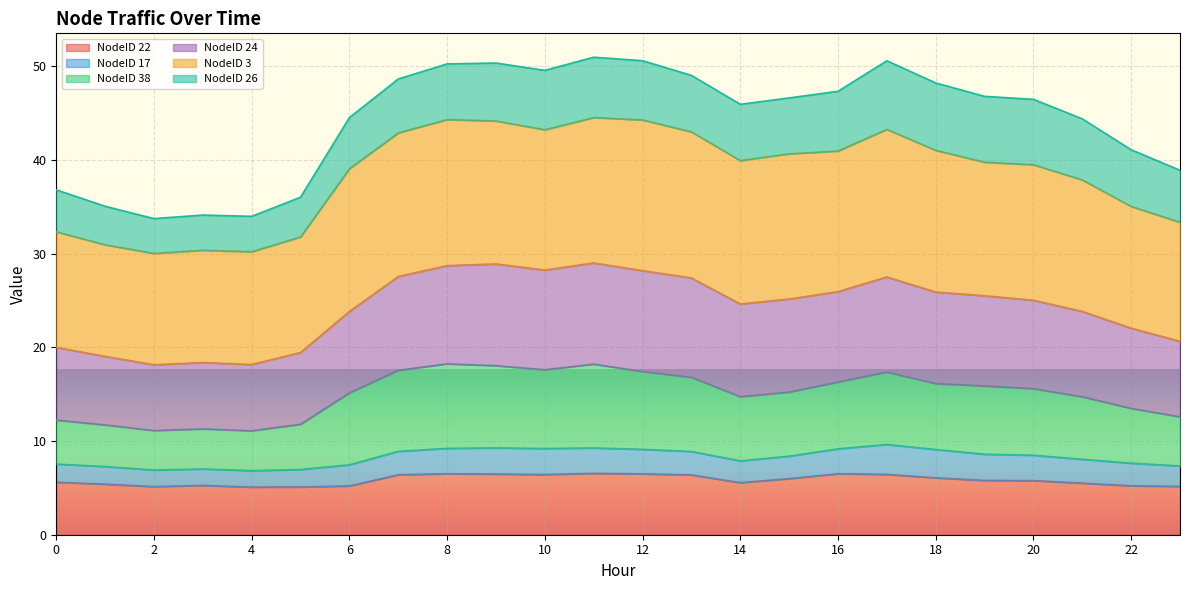

Is it true that NodeID 22 equals 6.5 at 12?

True